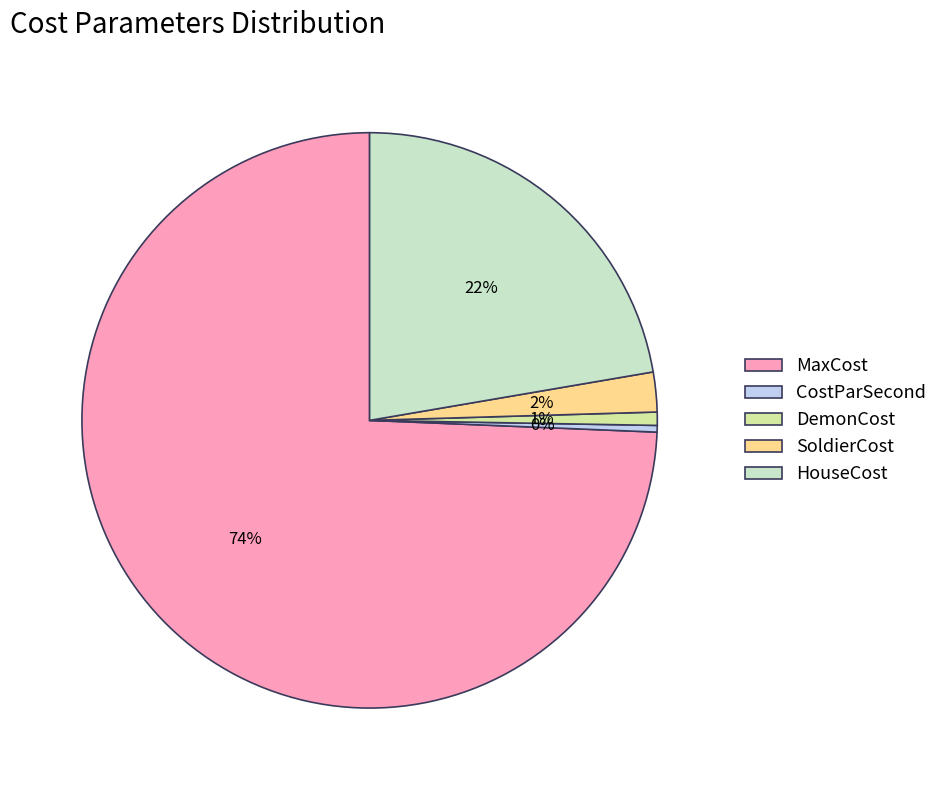

What is the largest slice in the pie chart?

MaxCost